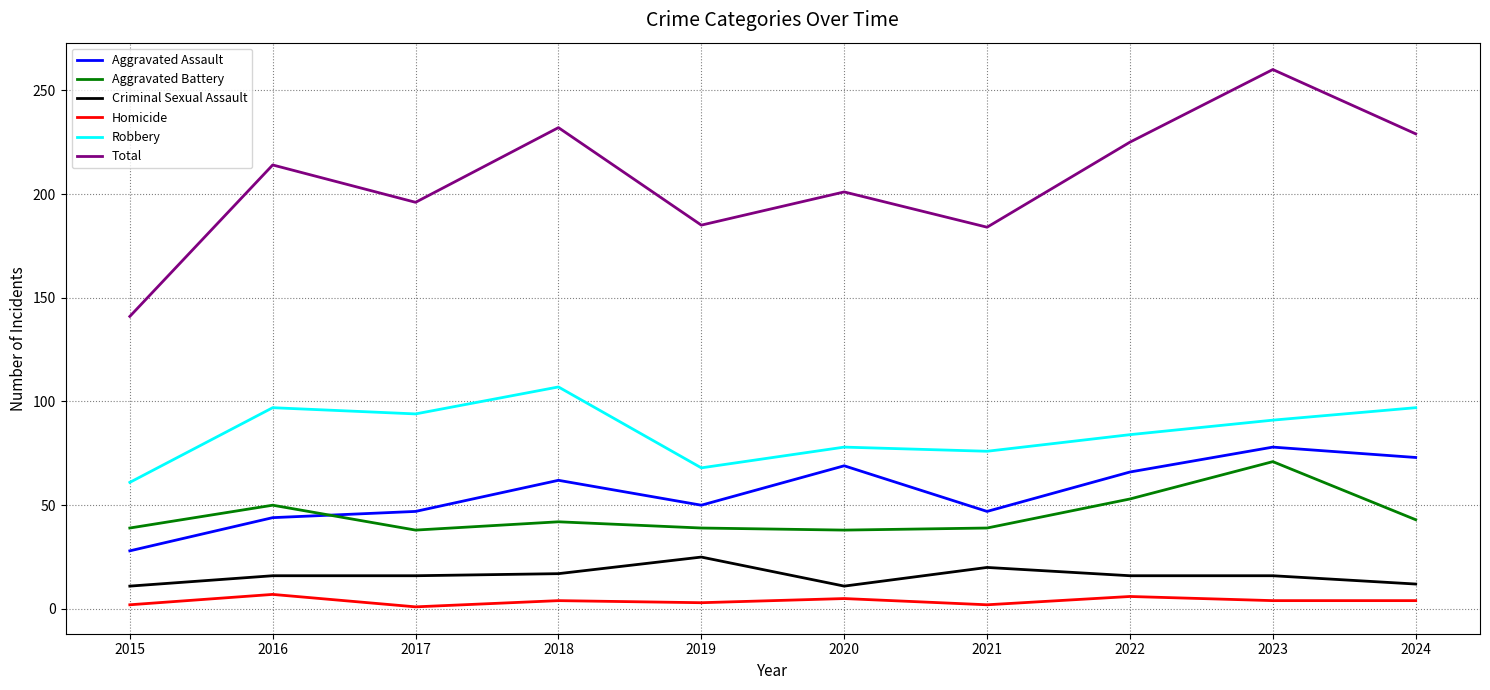

Count the number of categories in the chart.

10